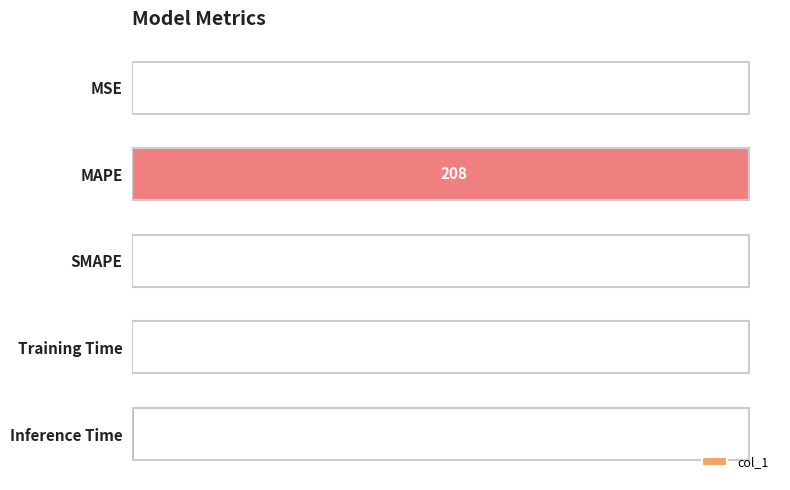

At which label is the value closest to 104?

Inference Time